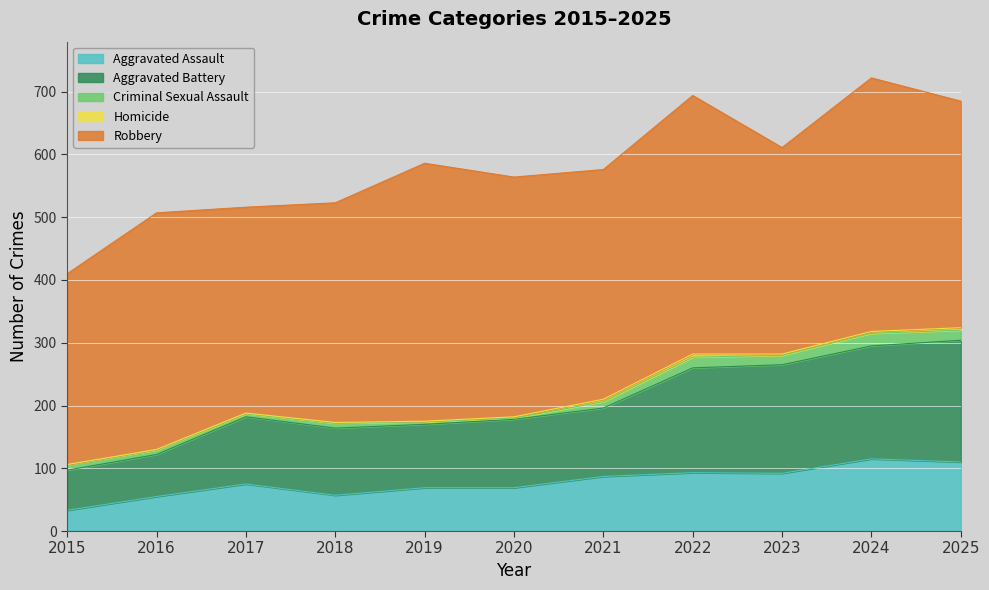

What is the difference between the maximum and minimum values in the Homicide series?

5